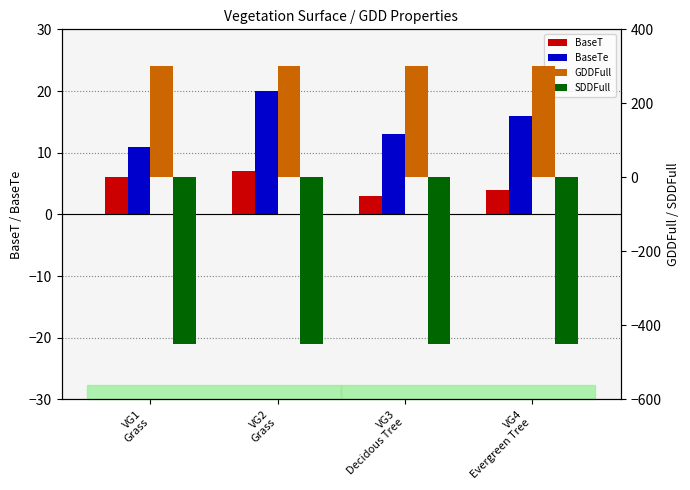

How many data points in BaseTe are less than 16?

2